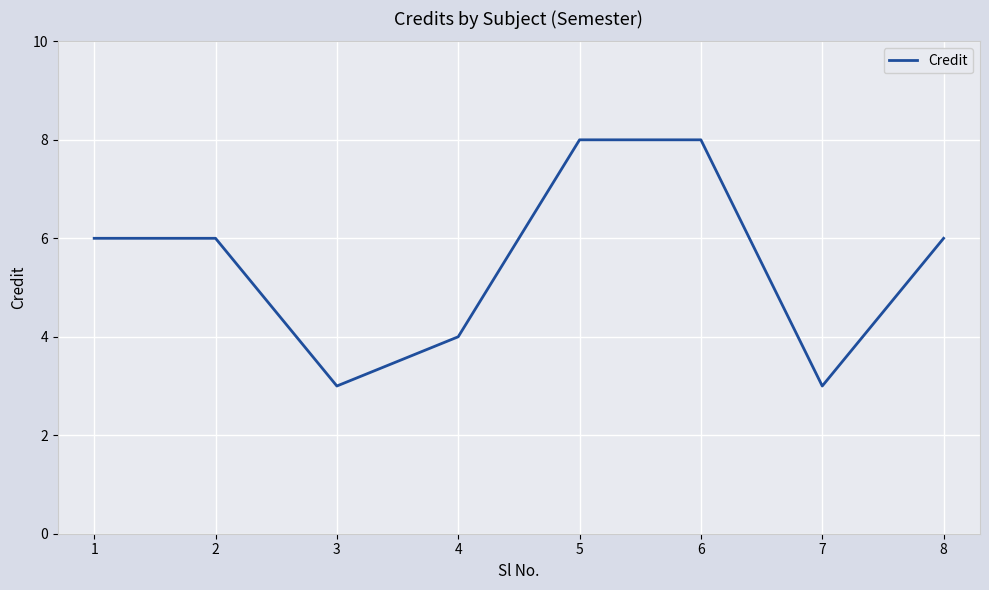

How many interior local valleys (lower than both neighbors) does the data have?

2